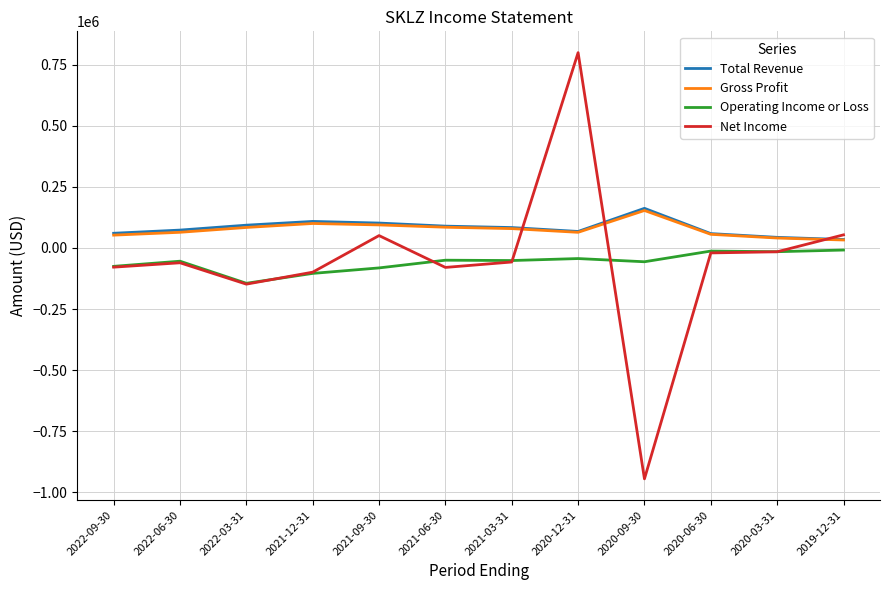

At which label does Net Income reach its minimum?

2020-09-30